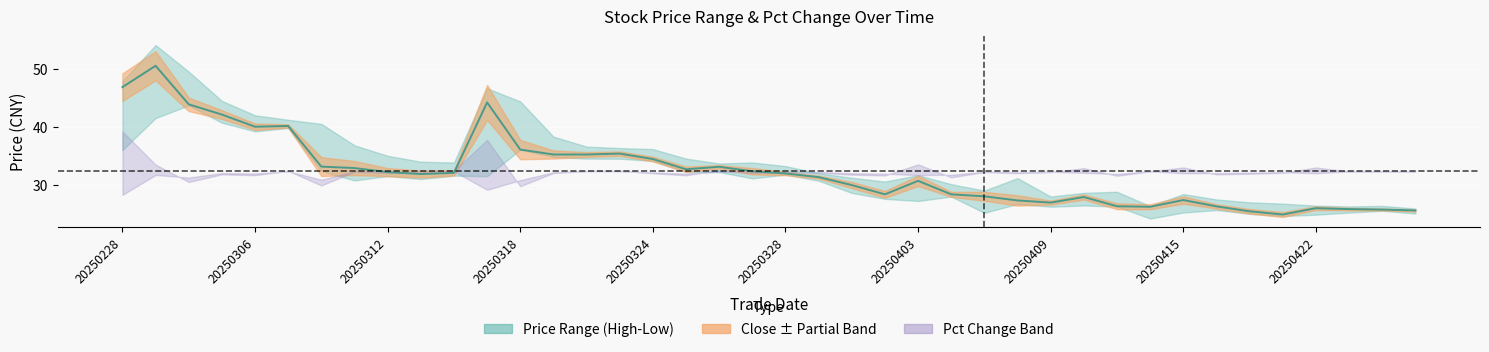

What is the value of the 10th point from the left?

31.9